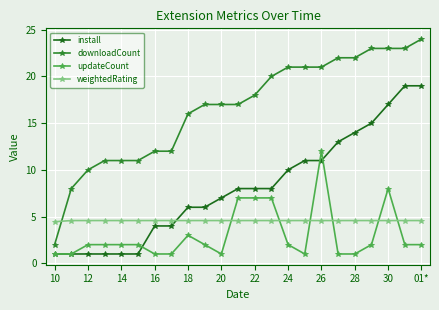

What is the value of the updateCount point at the 2nd from the left?

1.0